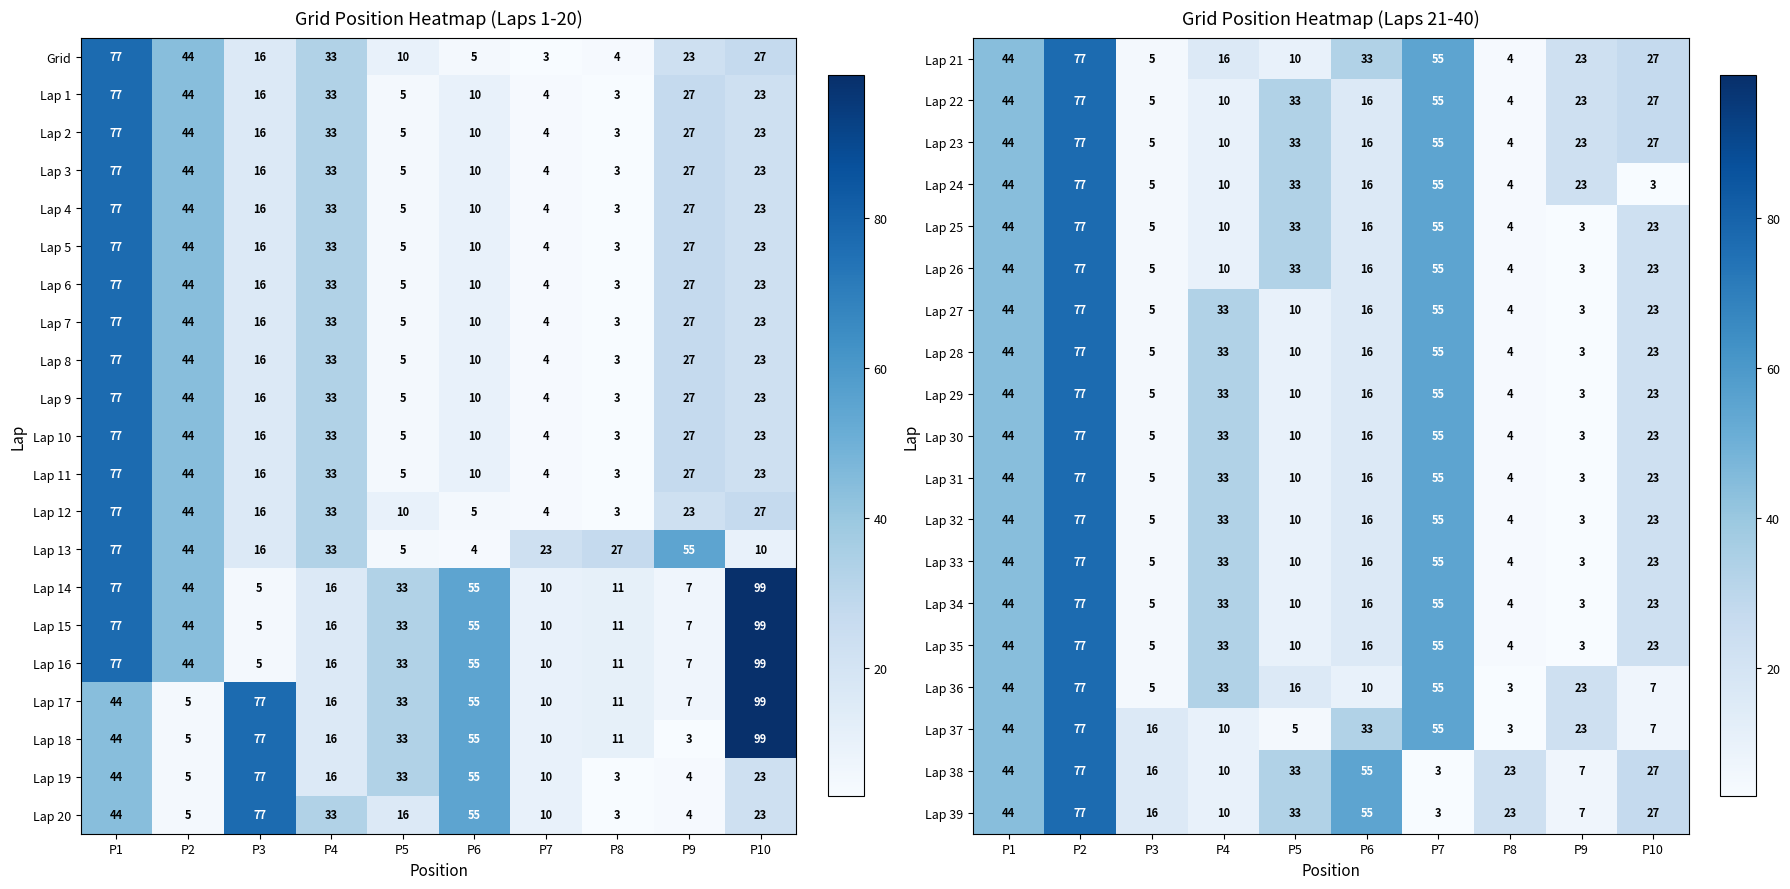

Is it true that Lap 10 equals 77 at P1?

True